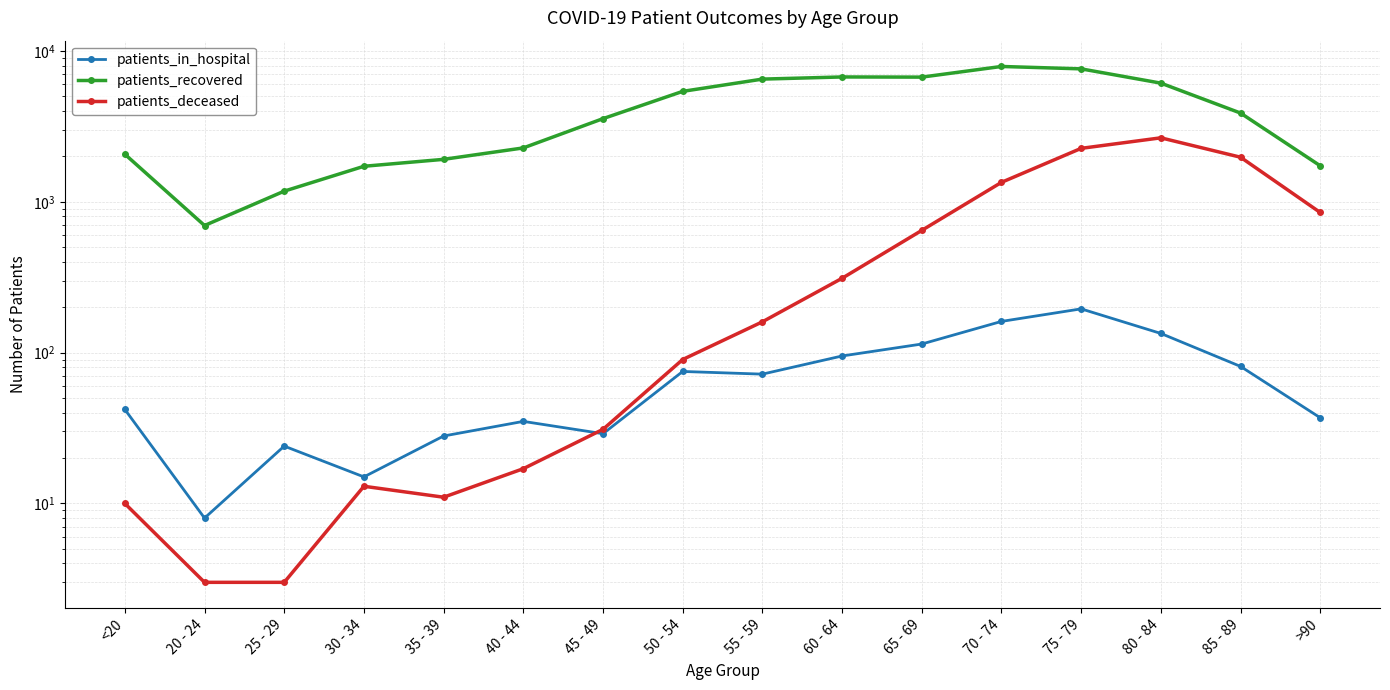

Rank the series by their maximum value, from lowest to highest.

patients_in_hospital, patients_deceased, patients_recovered